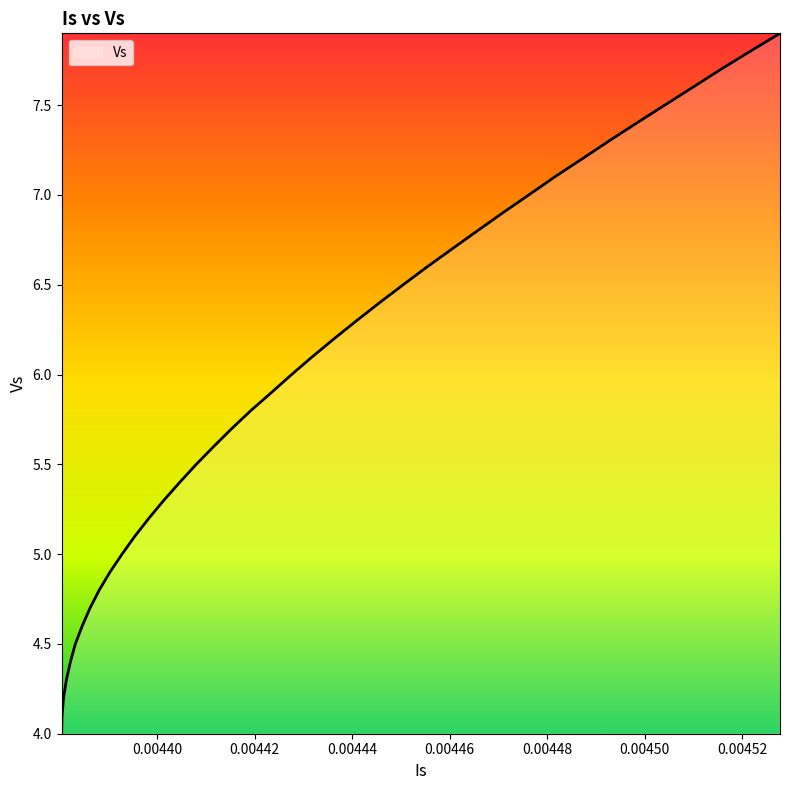

What is the difference between the maximum and minimum values?

3.9